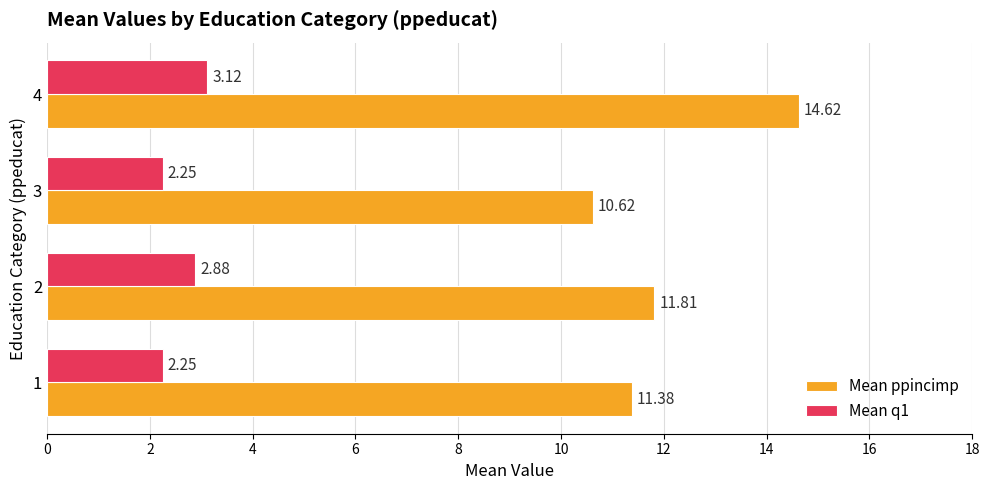

What is the difference between the maximum and minimum values in the Mean ppincimp series?

4.0